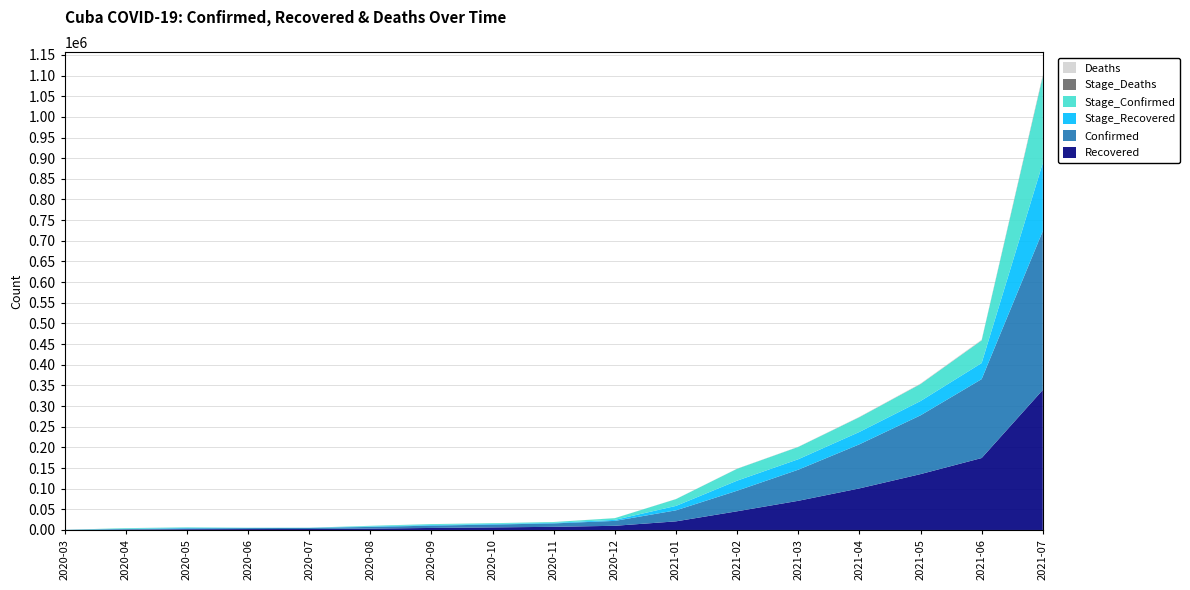

Reading left to right, what are all the values shown in this chart?

Recovered: 8	681	1809	2214	2355	3378	4893	6245	7631	10125	20863	45242	70614	100603	135216	174151	338968
Deaths: 6	61	83	86	87	94	122	128	135	146	214	322	424	644	958	1284	2758
Confirmed: 186	1501	2045	2341	2608	4032	5597	6887	8284	11863	26686	49779	75263	106707	142266	190993	384596
Stage_Recovered: 8	673	1128	405	141	1023	1515	1352	1386	2494	10738	24379	25372	29989	34613	38935	164817
Stage_Confirmed: 186	1487	1303	449	308	1590	2125	1872	1911	4097	16415	28702	29699	35669	41019	54819	209161
Stage_Deaths: 6	55	22	3	1	7	28	6	7	11	68	108	102	220	314	326	1474